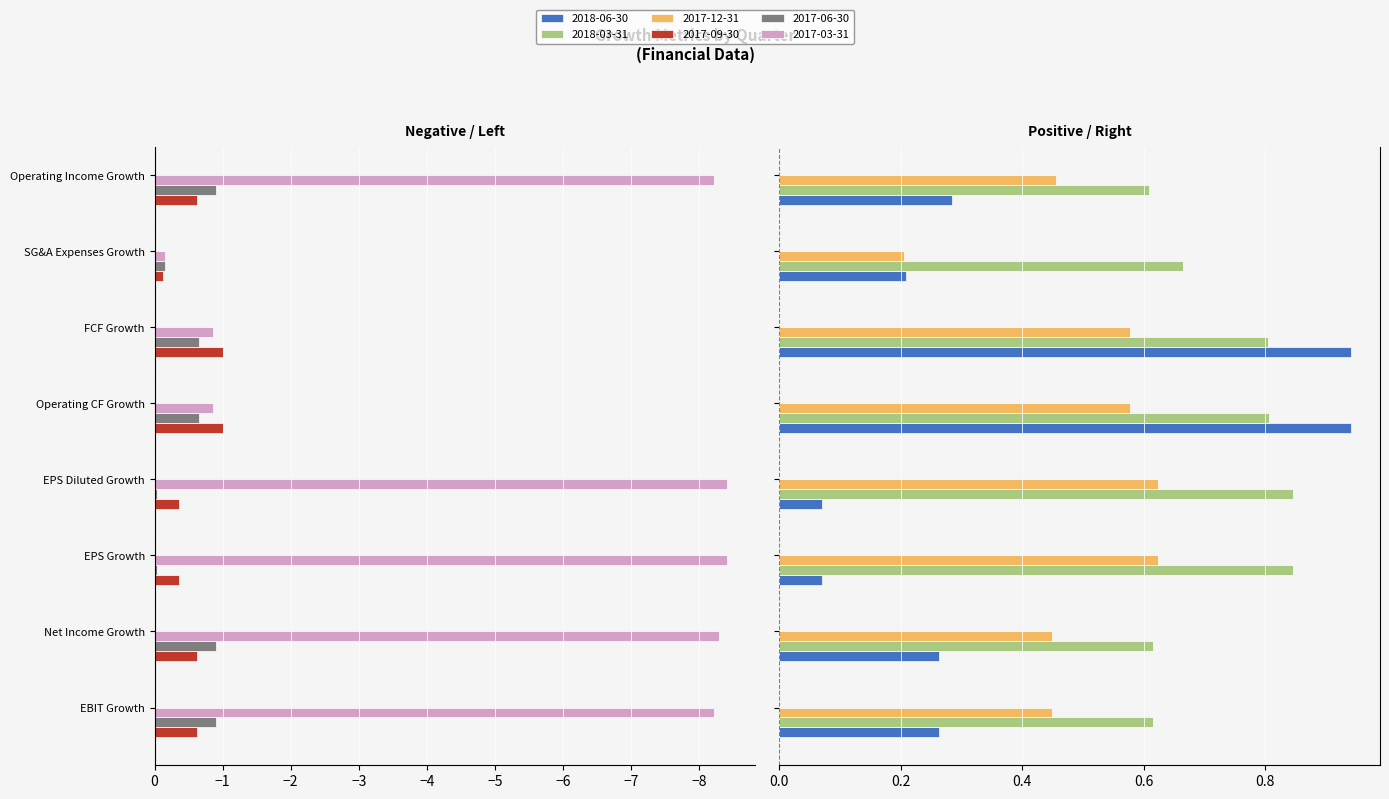

How many bars are there in each group?

3